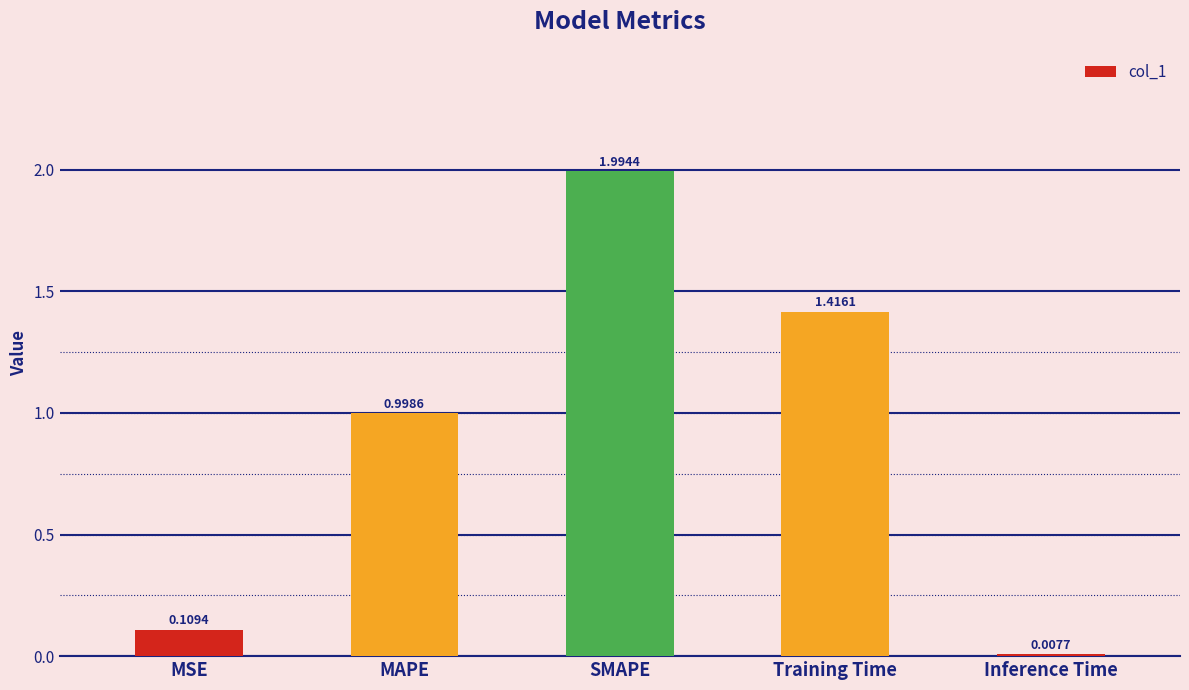

What is the difference between the second highest and second lowest values?

1.3